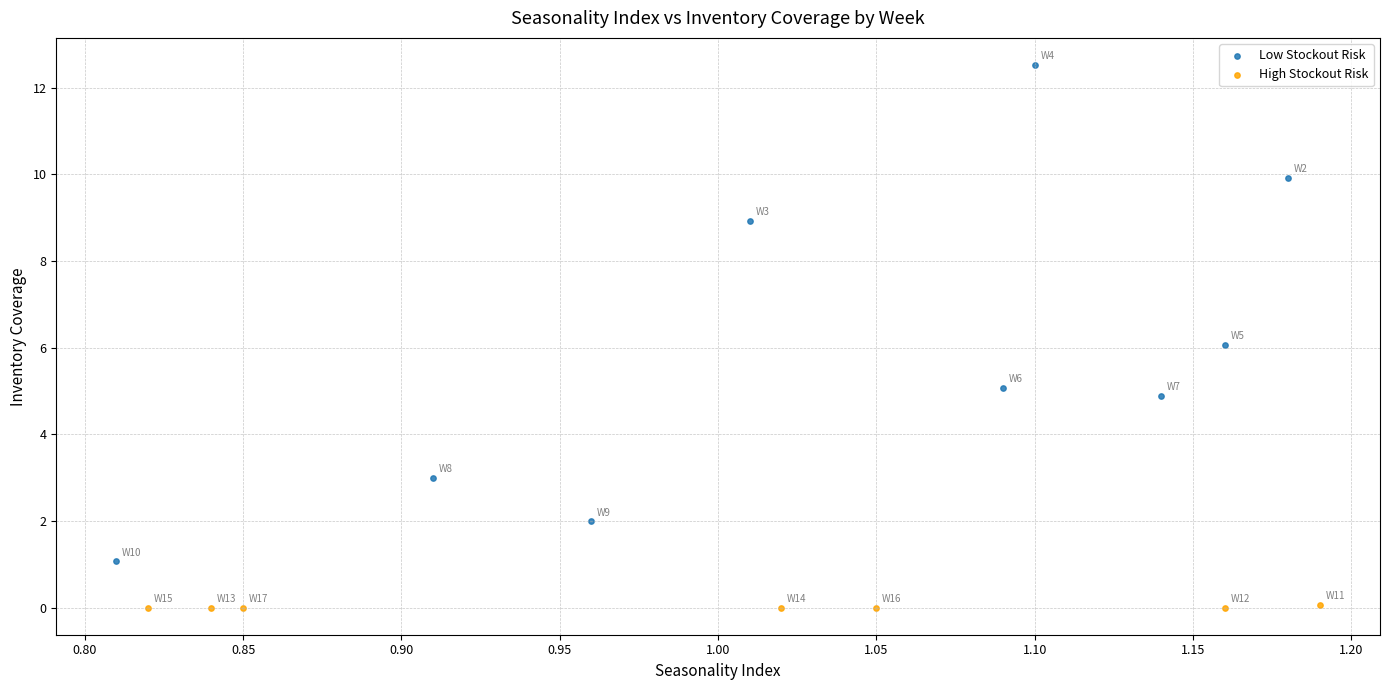

Which series reaches the minimum Y coordinate?

High Stockout Risk